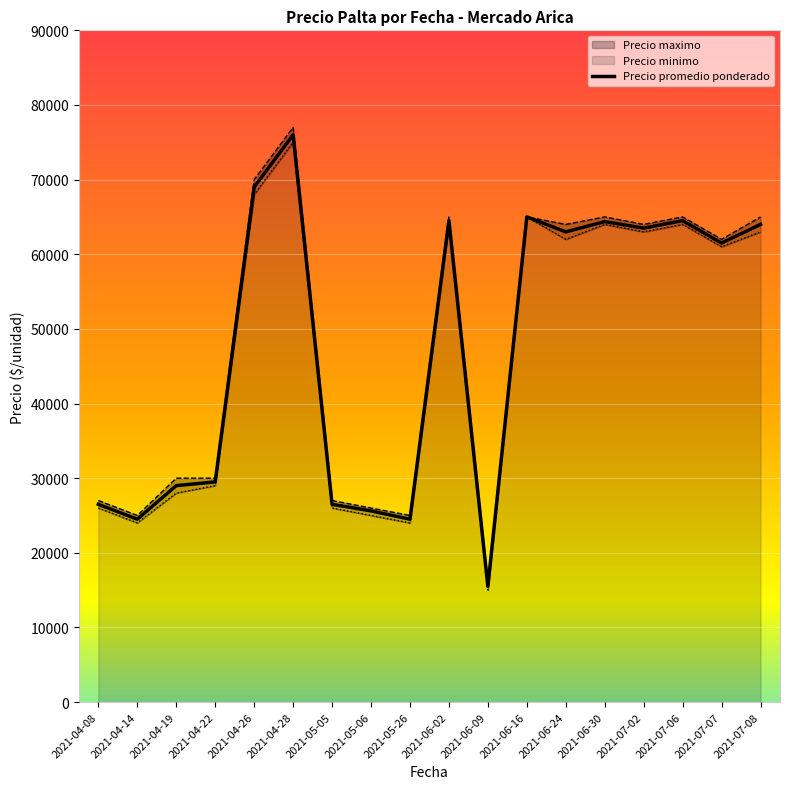

At how many categories does at least one series exceed 57685?

10